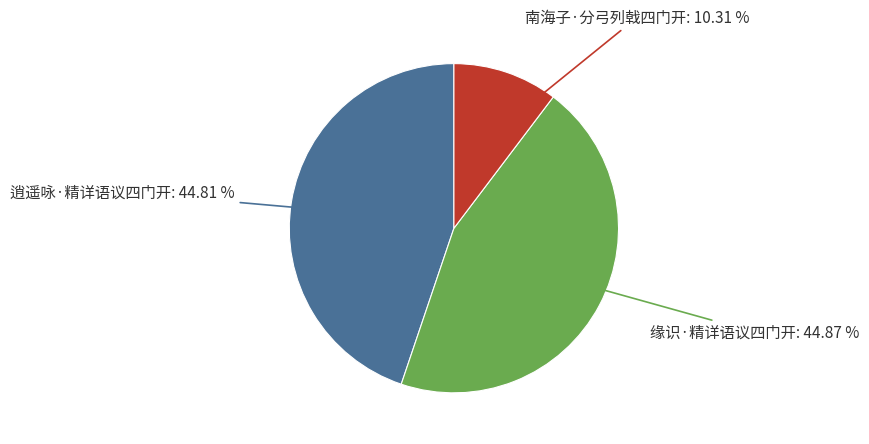

What percentage is the 缘识·精详语议四门开 slice, to the nearest percent?

45%